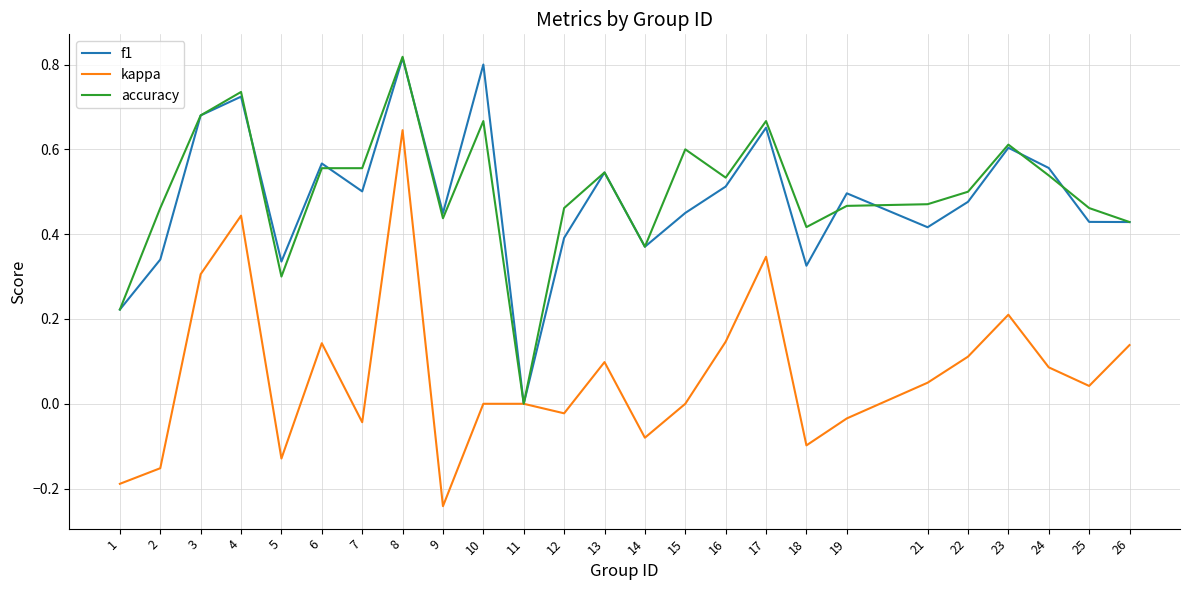

True or false: accuracy has a value of 0.5 at 24.

True